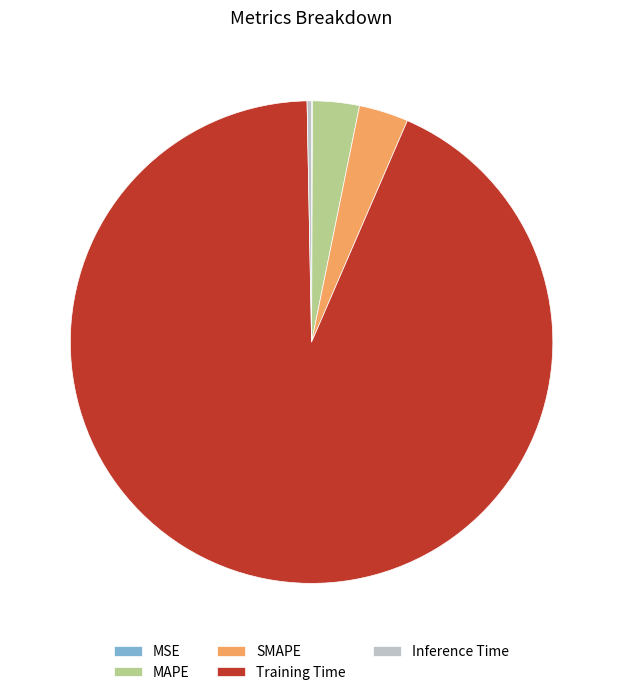

Is it true that SMAPE is 13% of the pie?

False